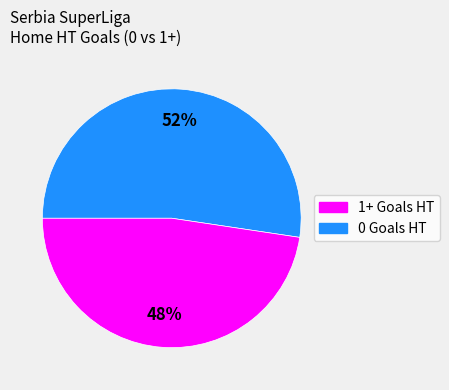

To the nearest percent, what is the average slice percentage?

50%